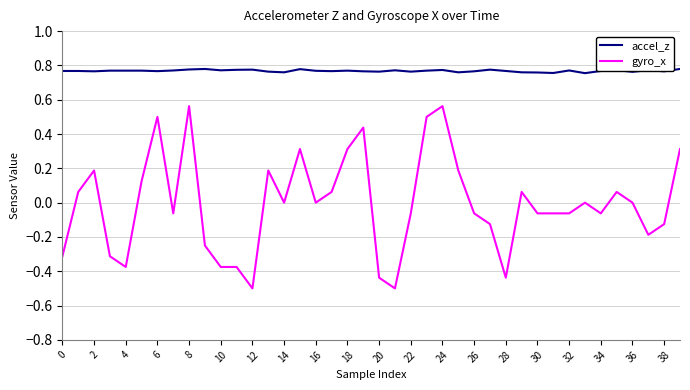

What is the smallest value displayed?

-0.5